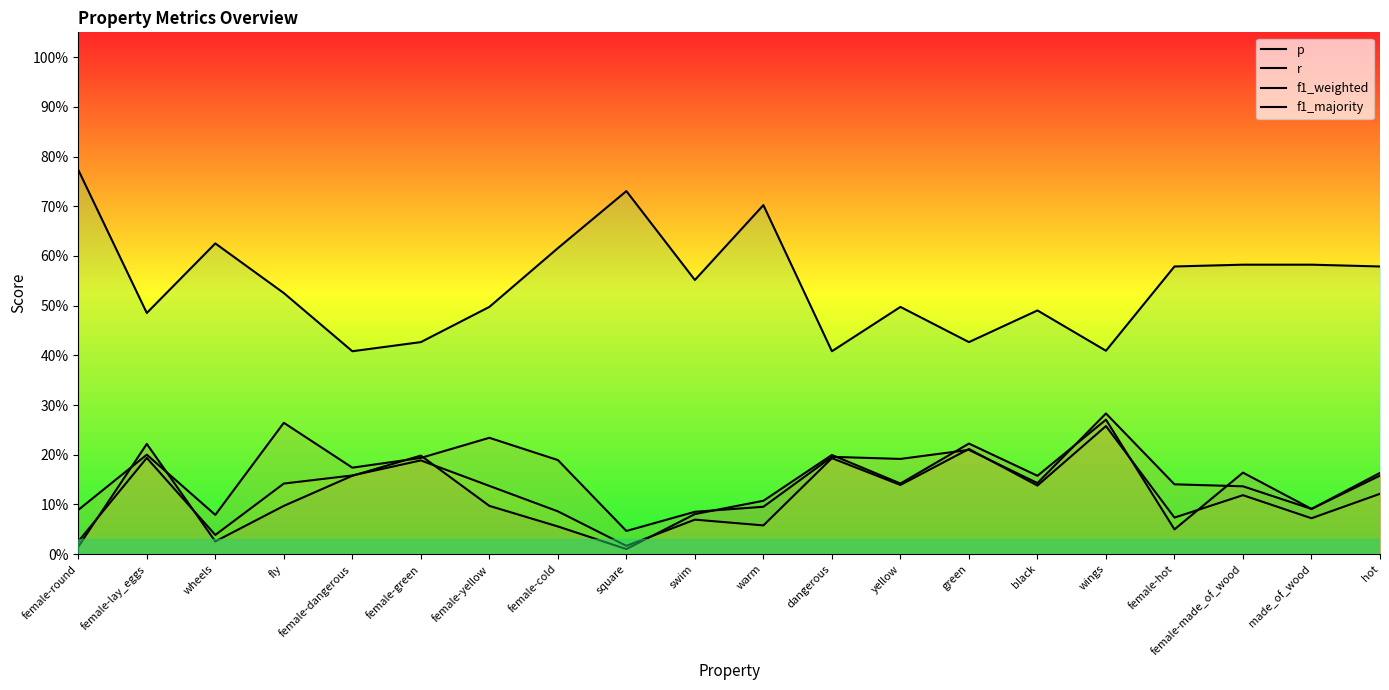

Reading left to right, list all the values displayed in this chart.

p: female-round=0.0	female-lay_eggs=0.2	wheels=0.0	fly=0.1	female-dangerous=0.2	female-green=0.2	female-yellow=0.1	female-cold=0.1	square=0.0	swim=0.1	warm=0.1	dangerous=0.2	yellow=0.1	green=0.2	black=0.2	wings=0.3	female-hot=0.0	female-made_of_wood=0.2	made_of_wood=0.1	hot=0.2
r: female-round=0.1	female-lay_eggs=0.2	wheels=0.1	fly=0.3	female-dangerous=0.2	female-green=0.2	female-yellow=0.2	female-cold=0.2	square=0.0	swim=0.1	warm=0.1	dangerous=0.2	yellow=0.2	green=0.2	black=0.1	wings=0.3	female-hot=0.1	female-made_of_wood=0.1	made_of_wood=0.1	hot=0.2
f1_weighted: female-round=0.0	female-lay_eggs=0.2	wheels=0.0	fly=0.1	female-dangerous=0.2	female-green=0.2	female-yellow=0.1	female-cold=0.1	square=0.0	swim=0.1	warm=0.1	dangerous=0.2	yellow=0.1	green=0.2	black=0.1	wings=0.3	female-hot=0.1	female-made_of_wood=0.1	made_of_wood=0.1	hot=0.1
f1_majority: female-round=0.8	female-lay_eggs=0.5	wheels=0.6	fly=0.5	female-dangerous=0.4	female-green=0.4	female-yellow=0.5	female-cold=0.6	square=0.7	swim=0.6	warm=0.7	dangerous=0.4	yellow=0.5	green=0.4	black=0.5	wings=0.4	female-hot=0.6	female-made_of_wood=0.6	made_of_wood=0.6	hot=0.6